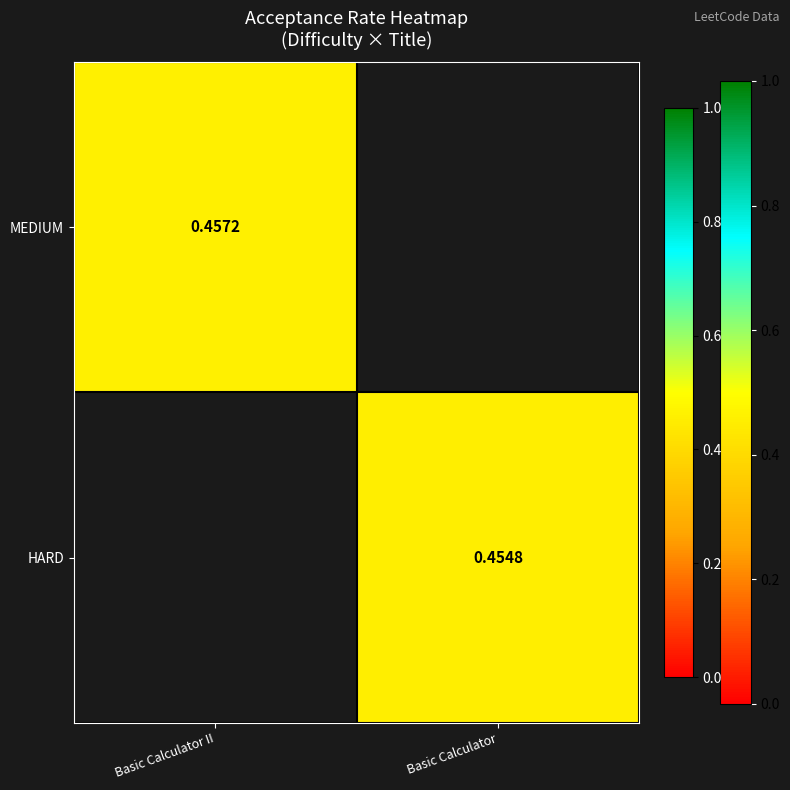

Is the value of MEDIUM at Basic Calculator II greater than the value of HARD at Basic Calculator?

Yes